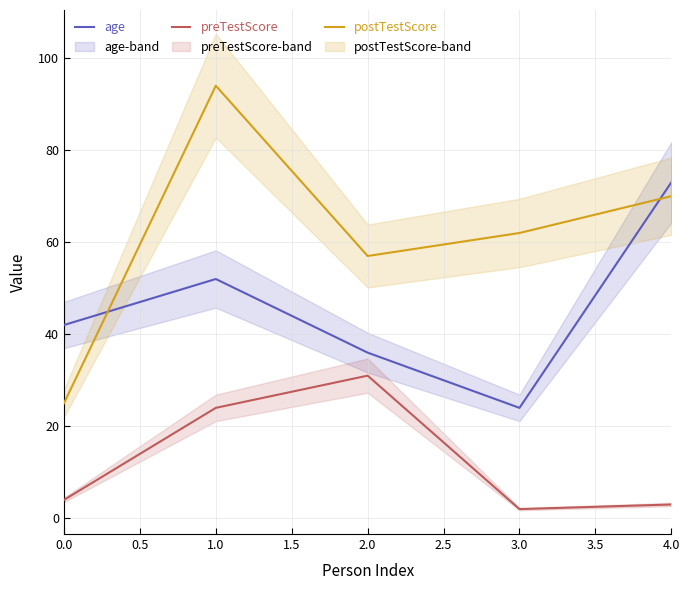

What is the difference between the maximum and minimum values in the age series?

49